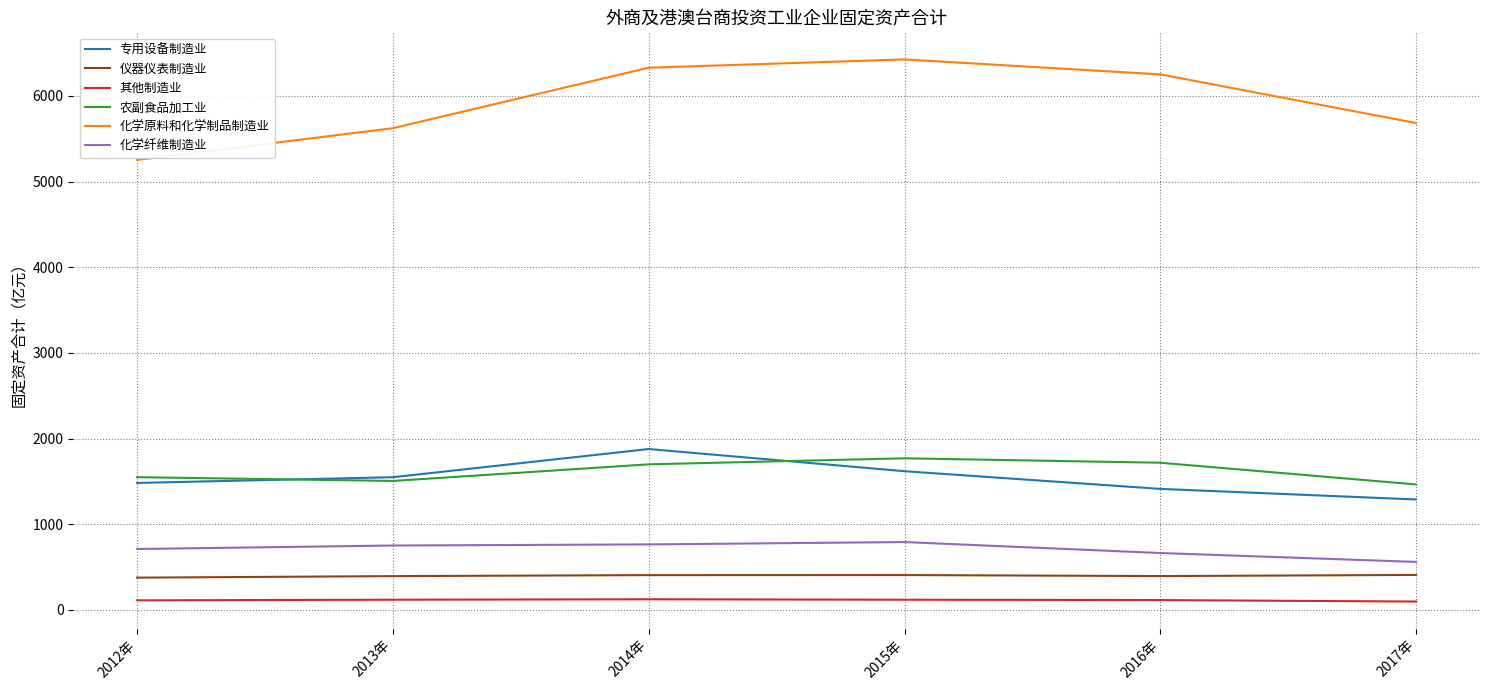

Which series has the largest total across all categories?

化学原料和化学制品制造业